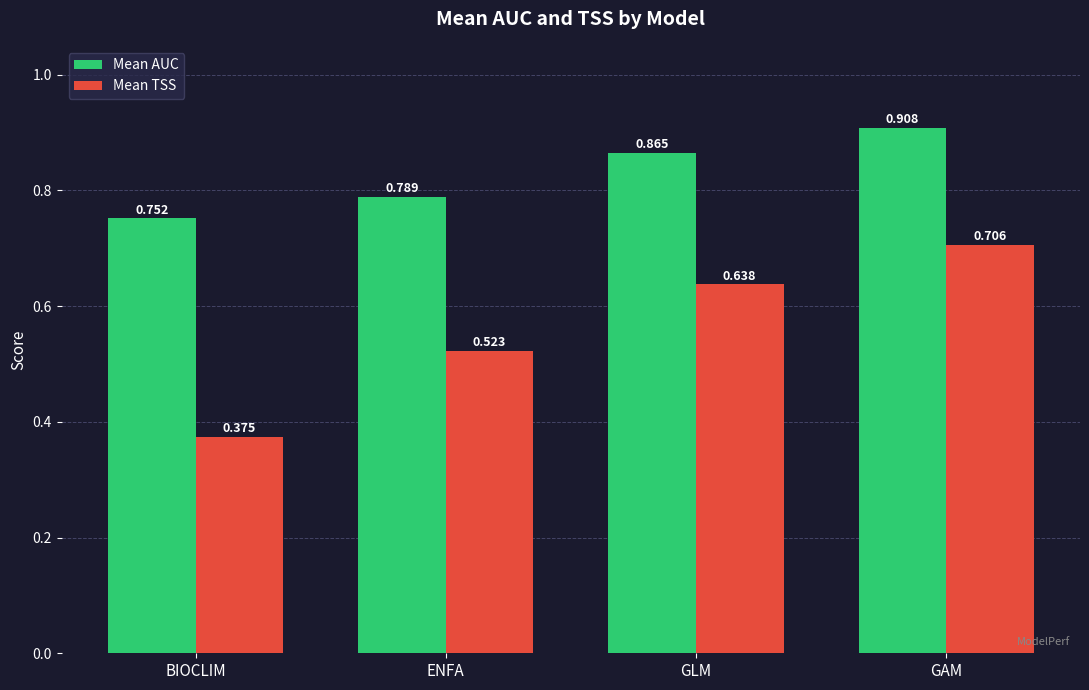

How many bars are there in total?

8